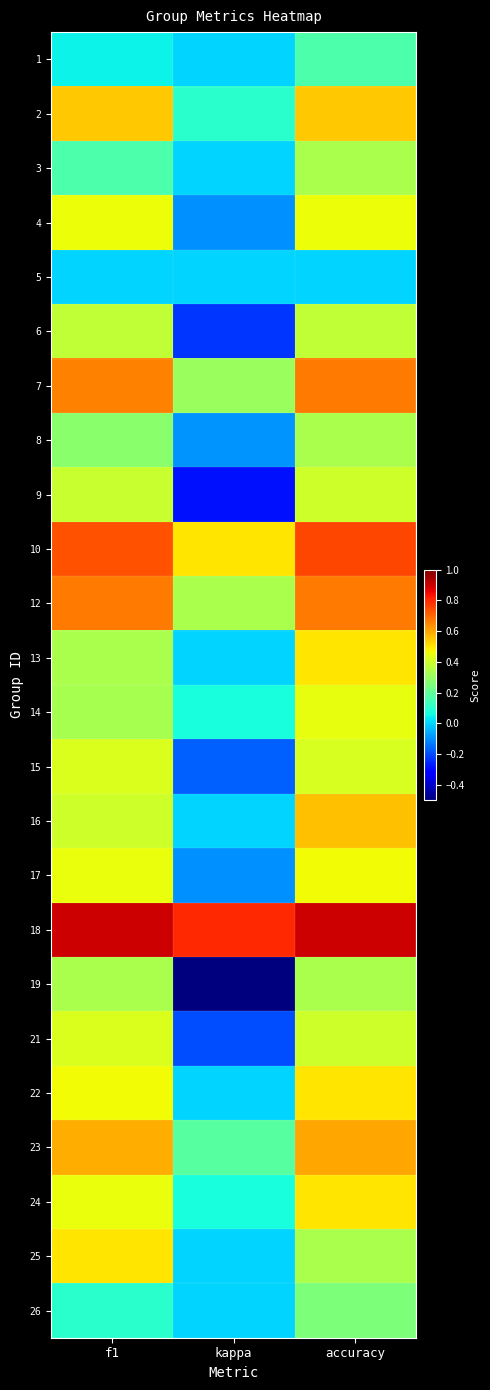

What is the total value across all series at kappa?

0.7